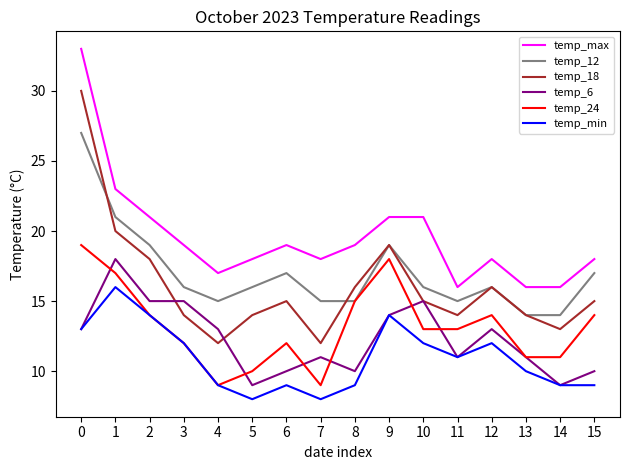

Is it true that temp_18 equals 25 at 6?

False